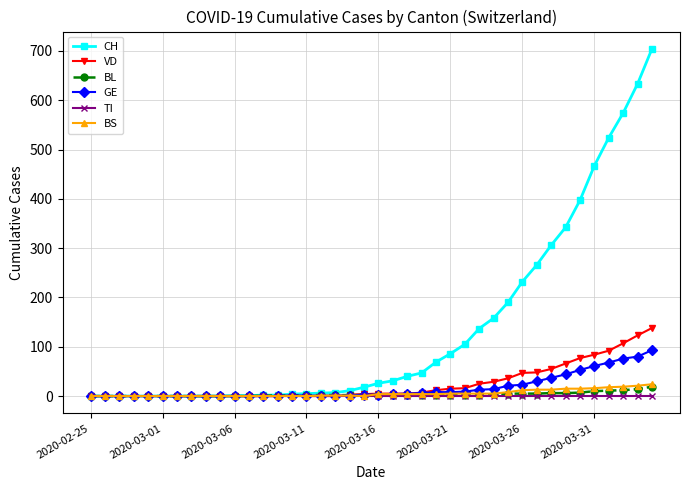

Which series has the widest spread of values?

CH